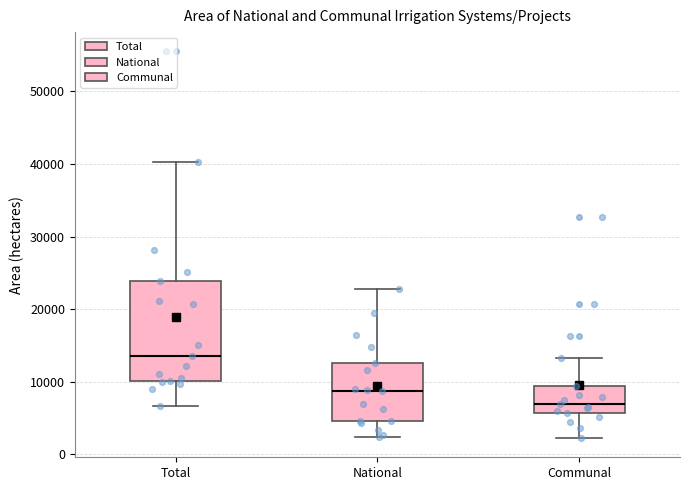

Reading left to right, read every box against the y-axis: the position of its median line, the range the box covers, and the ends of its whiskers. The values are not printed on the chart, so give them approximately, as read against the axis.

Total: median 13000, box 10000 to 24000, whiskers 7000 to 40000
National: median 9000, box 5000 to 13000, whiskers 2000 to 23000
Communal: median 7000, box 6000 to 9000, whiskers 2000 to 13000